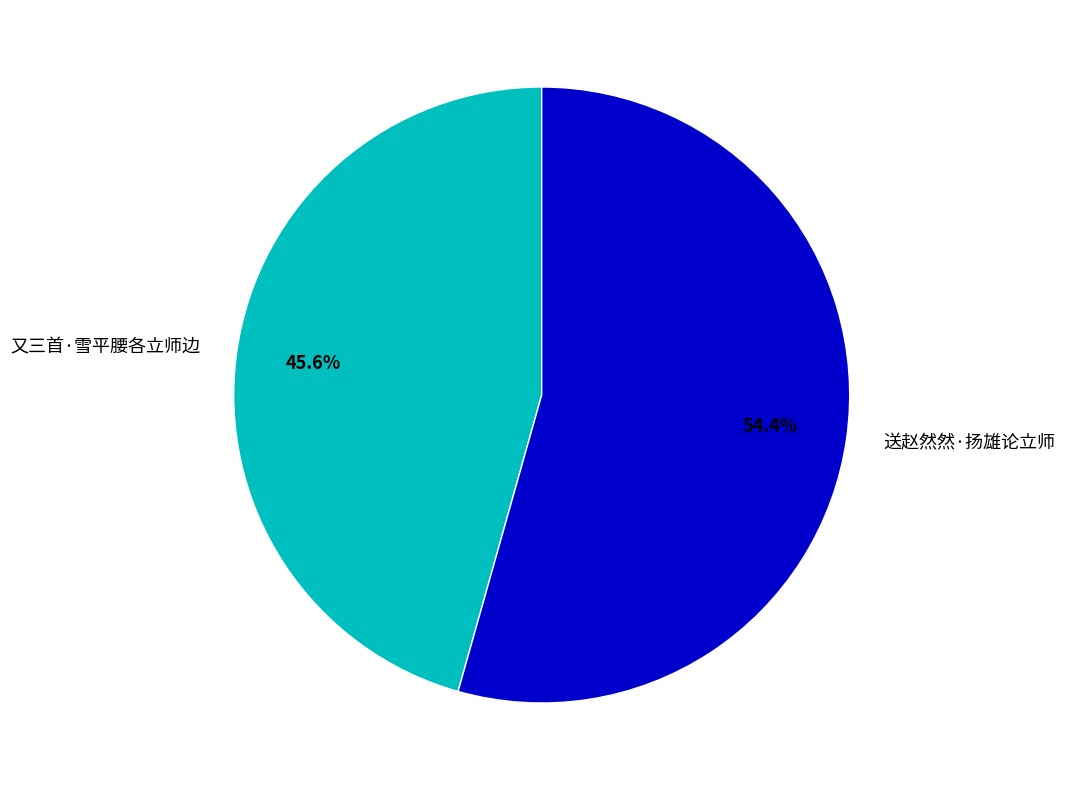

Rank the categories by value from highest to lowest.

送赵然然·扬雄论立师, 又三首·雪平腰各立师边